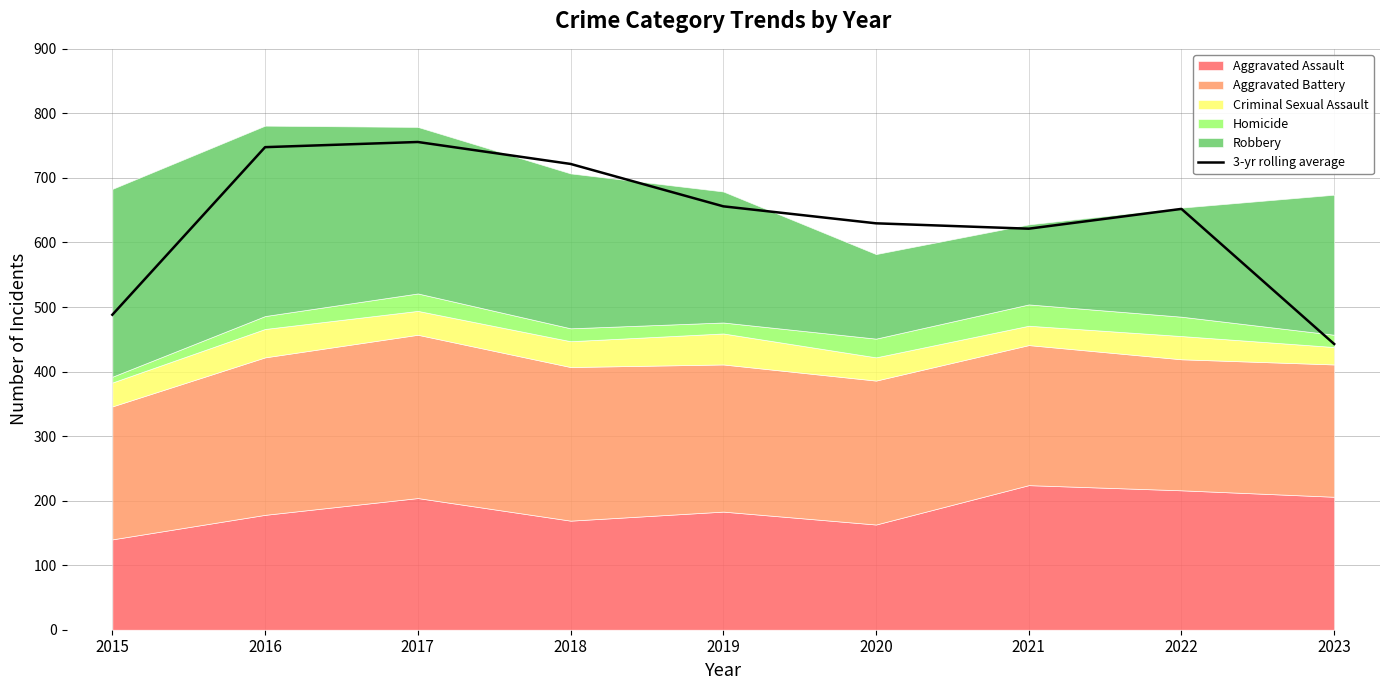

How many points are lower than both their immediate neighbors (excluding endpoints)?

1